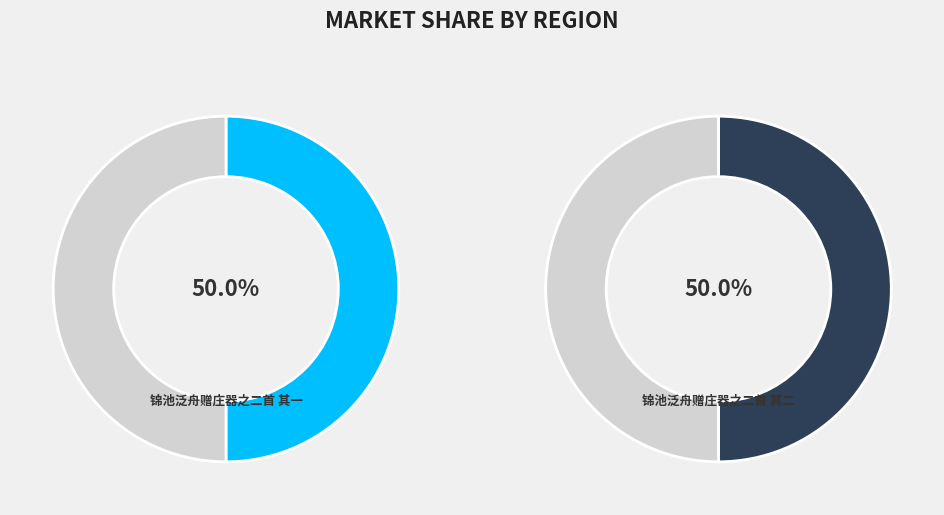

What percentage is NOT represented by 锦池泛舟赠庄器之二首 其二?

50.0%